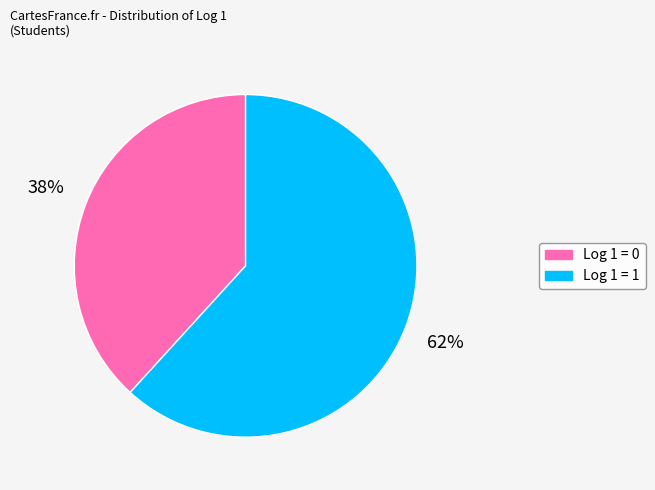

To the nearest percent, what is the average slice percentage?

50%